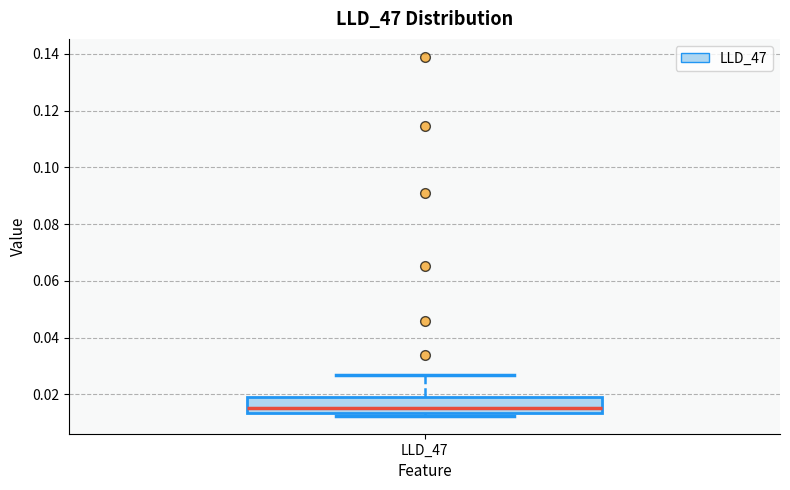

Read this box plot against the y-axis: the position of the median line, the range covered by the box, and the ends of both whiskers. The values are not printed on the chart, so give them approximately, as read against the axis.

median 0.016, box 0.014 to 0.018, whiskers 0.012 to 0.026